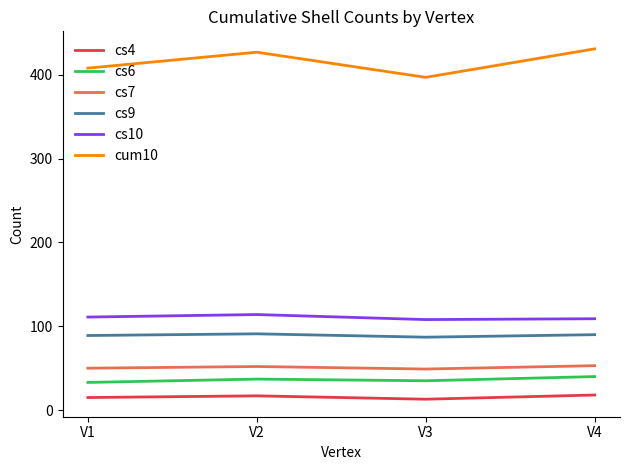

The value of cs10 at V4 is 109. True or false?

True